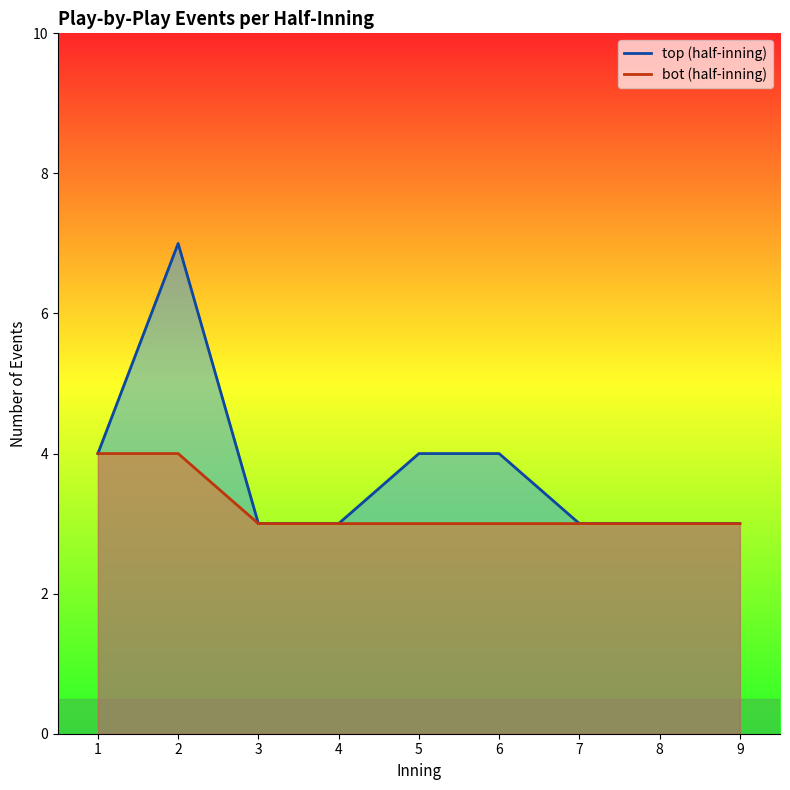

True or false: bot and top intersect in this chart.

False